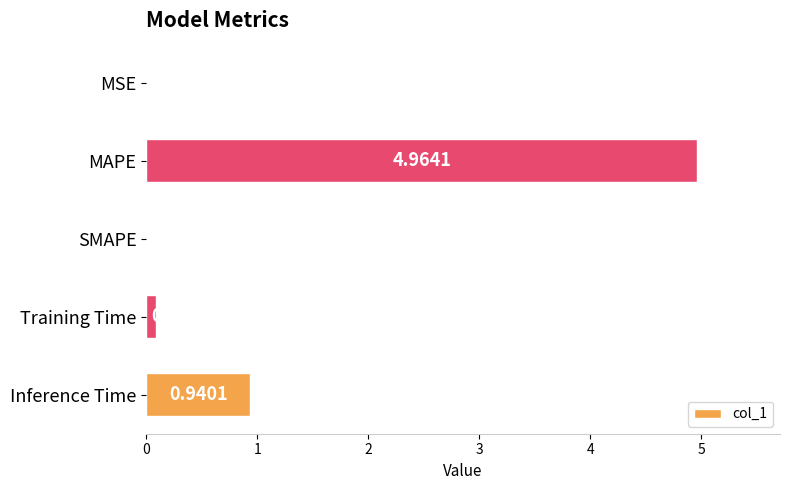

At which label is the value closest to 2?

Inference Time